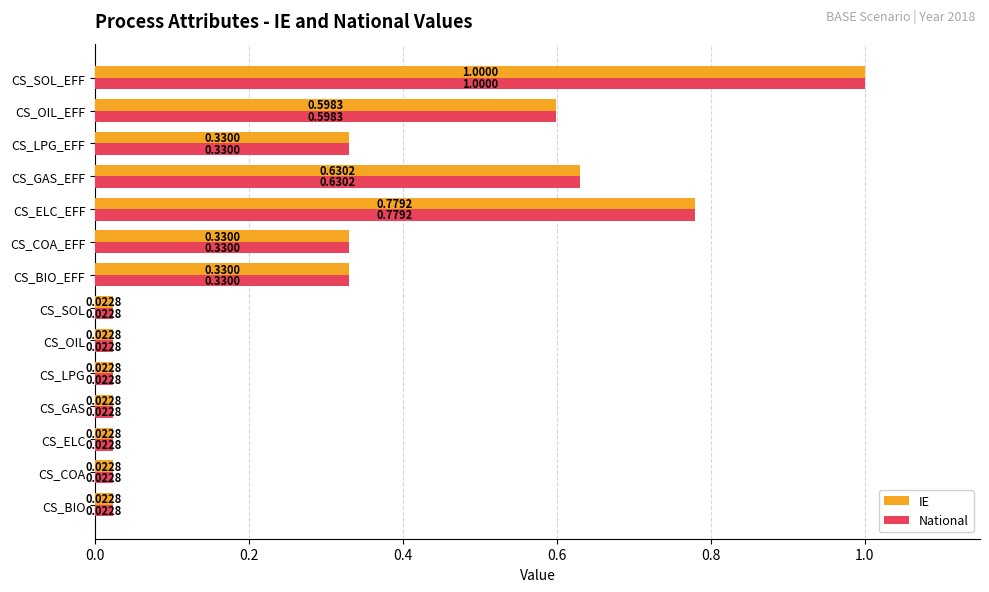

Which category has the highest value across all series?

CS_SOL_EFF